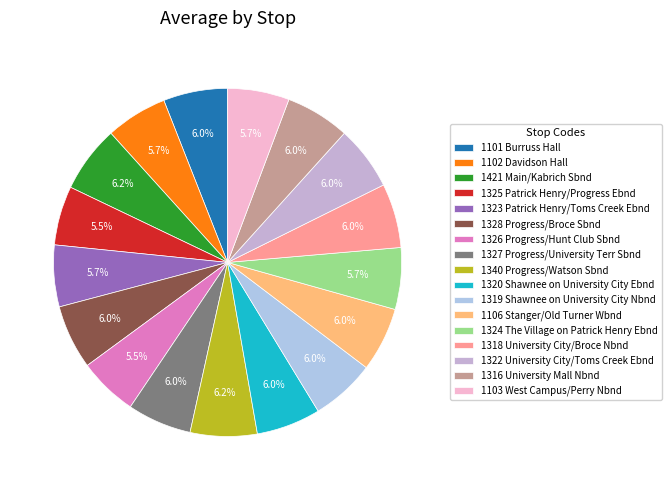

Which slice is the smallest?

1325 Patrick Henry/Progress Ebnd